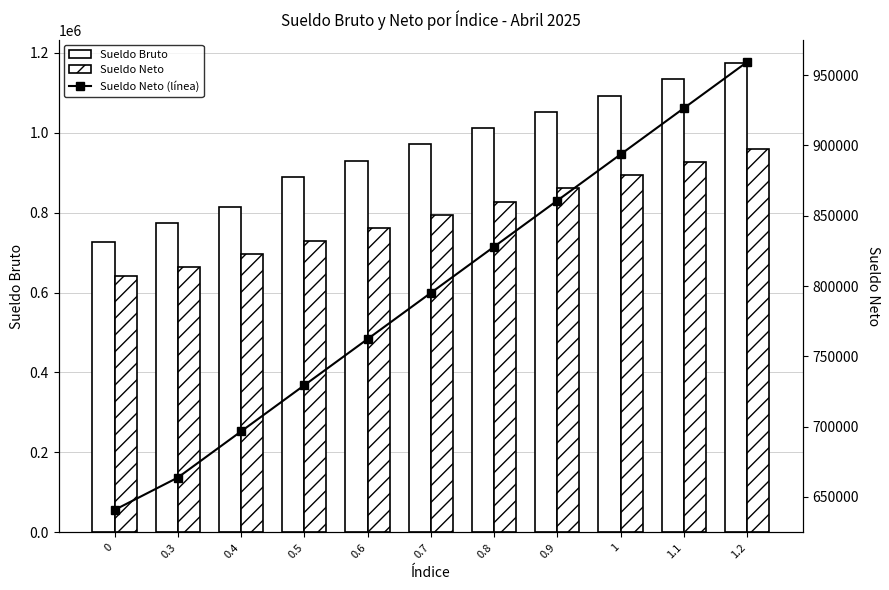

Reading left to right, extract all data points from this chart.

Sueldo Bruto: 727133.3	773688.8	814366.8	889551.9	930229.8	970907.7	1011585.6	1052263.5	1092941.4	1133619.3	1174297.2
Sueldo Neto: 640774.1	663777.1	696604.2	729437.3	762264.4	795091.4	827918.5	860745.6	893572.7	926399.7	959226.8
Sueldo Neto (línea): 640774.1	663777.1	696604.2	729437.3	762264.4	795091.4	827918.5	860745.6	893572.7	926399.7	959226.8